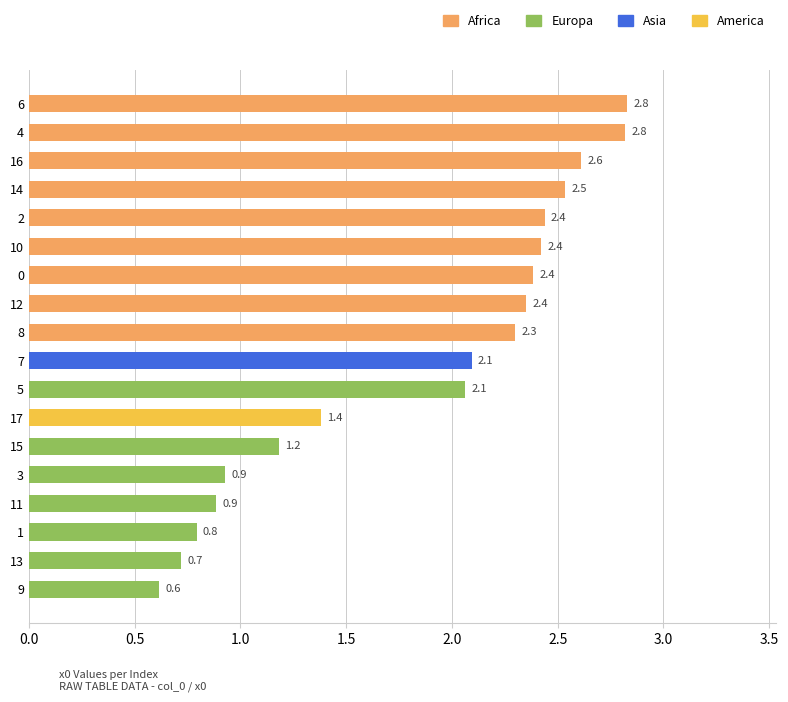

What is the sum of all values?

33.3